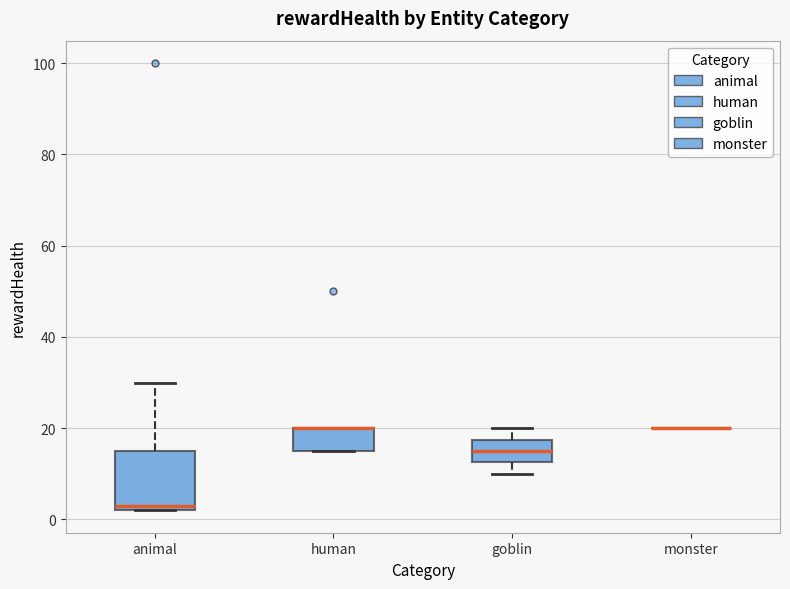

Reading left to right, read every box against the y-axis: the position of its median line, the range the box covers, and the ends of its whiskers. The values are not printed on the chart, so give them approximately, as read against the axis.

animal: median 4, box 2 to 16, whiskers 2 to 30
human: median 20 (drawn on the box's upper edge), box 16 to 20, whiskers 16 to 20
goblin: median 16, box 12 to 18, whiskers 10 to 20
monster: box collapsed to a line at 20, whiskers 20 to 20